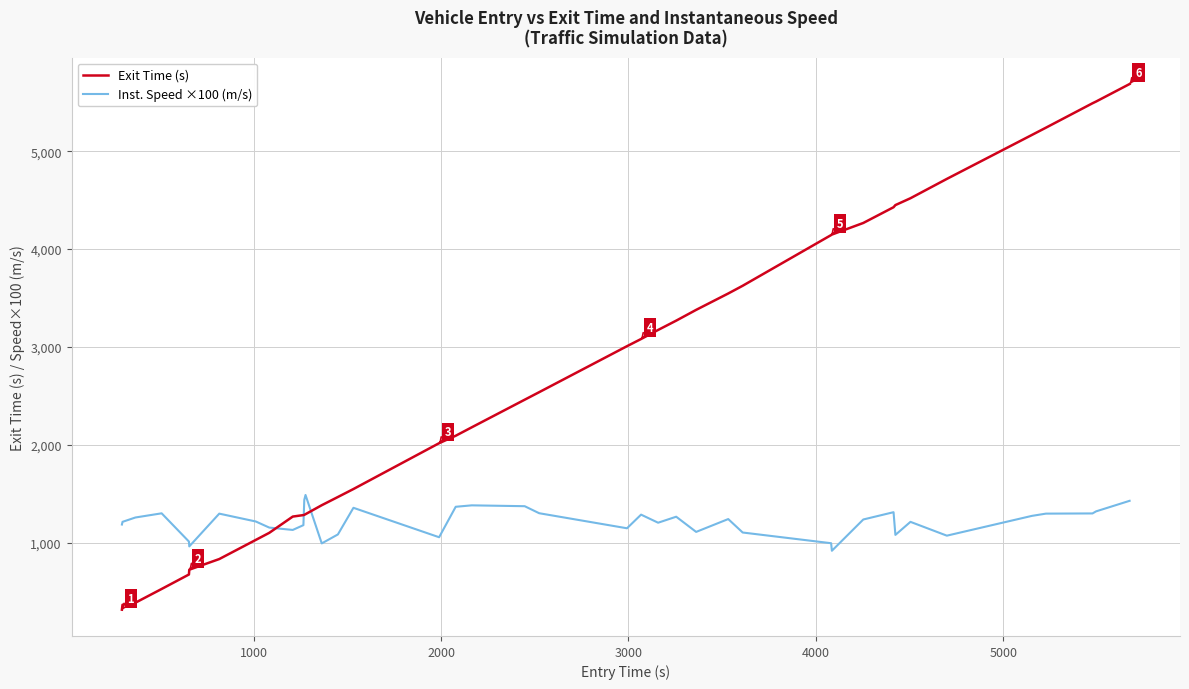

What is the maximum value shown in the chart?

5687.0